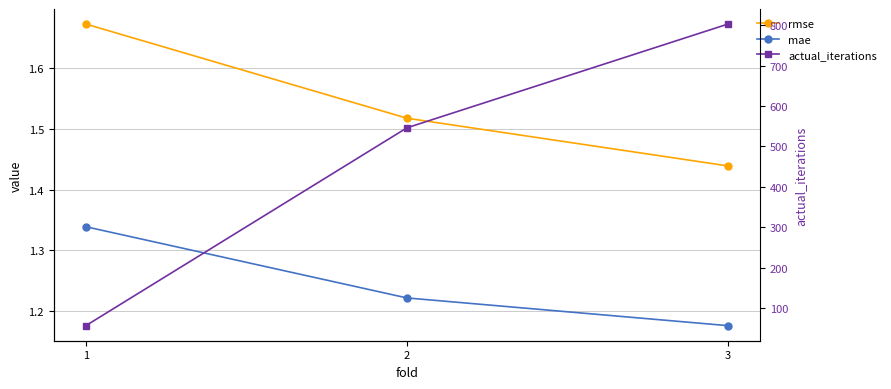

What is the sum of the actual_iterations values at 1 and 2?

602.0